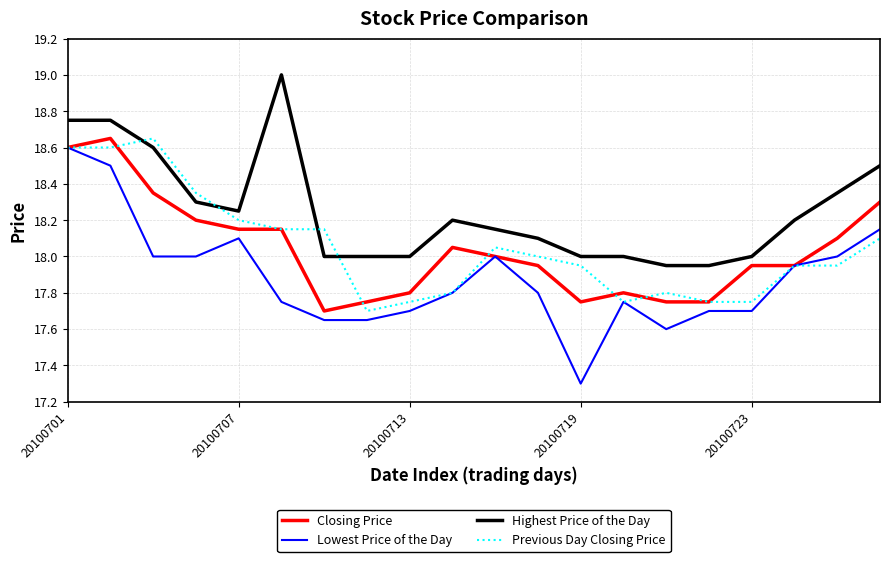

What is the smallest value displayed?

17.3